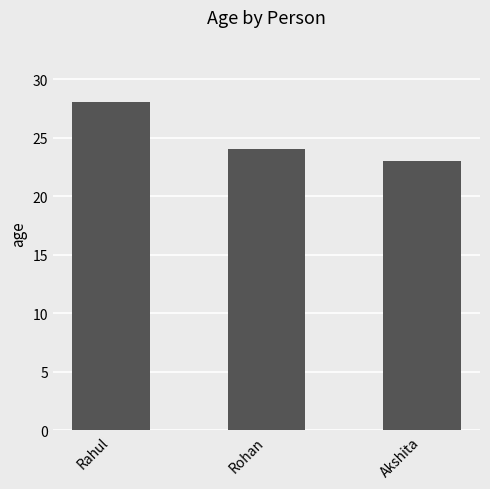

Is it true that the value at Akshita is 23?

True